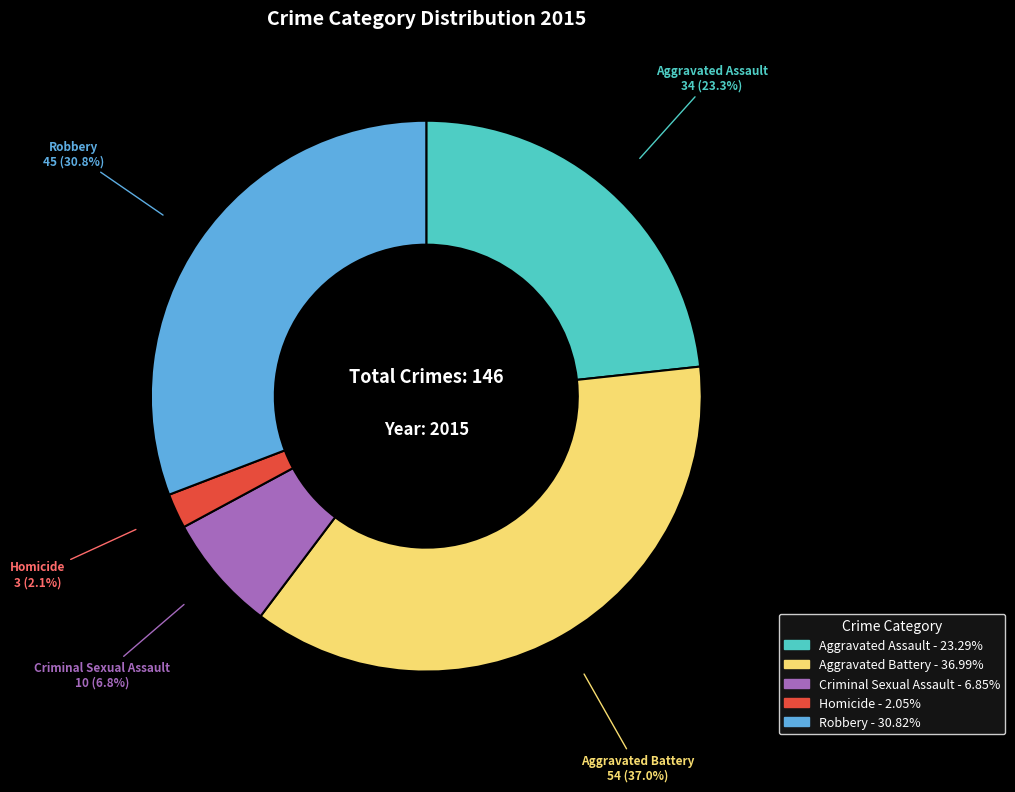

True or false: Aggravated Battery accounts for 49% of the total.

False